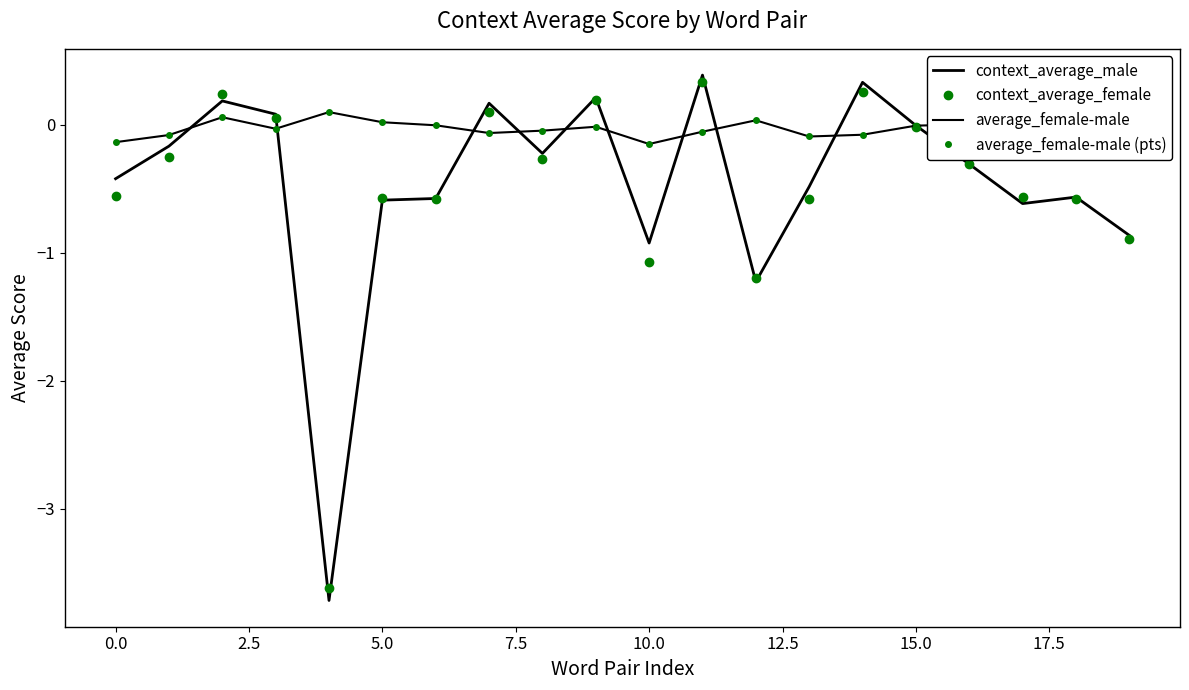

What are all the series names shown in the legend?

context_average_male, context_average_female, average_female-male, average_female-male (pts)